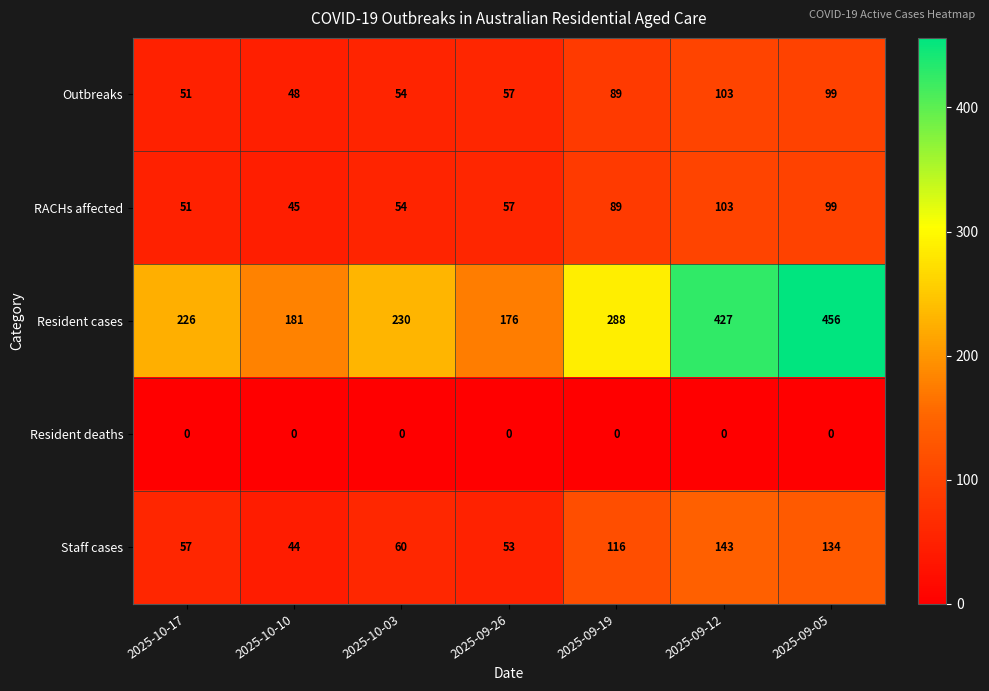

Rank the categories by Staff cases value from lowest to highest.

2025-10-10, 2025-09-26, 2025-10-17, 2025-10-03, 2025-09-19, 2025-09-05, 2025-09-12